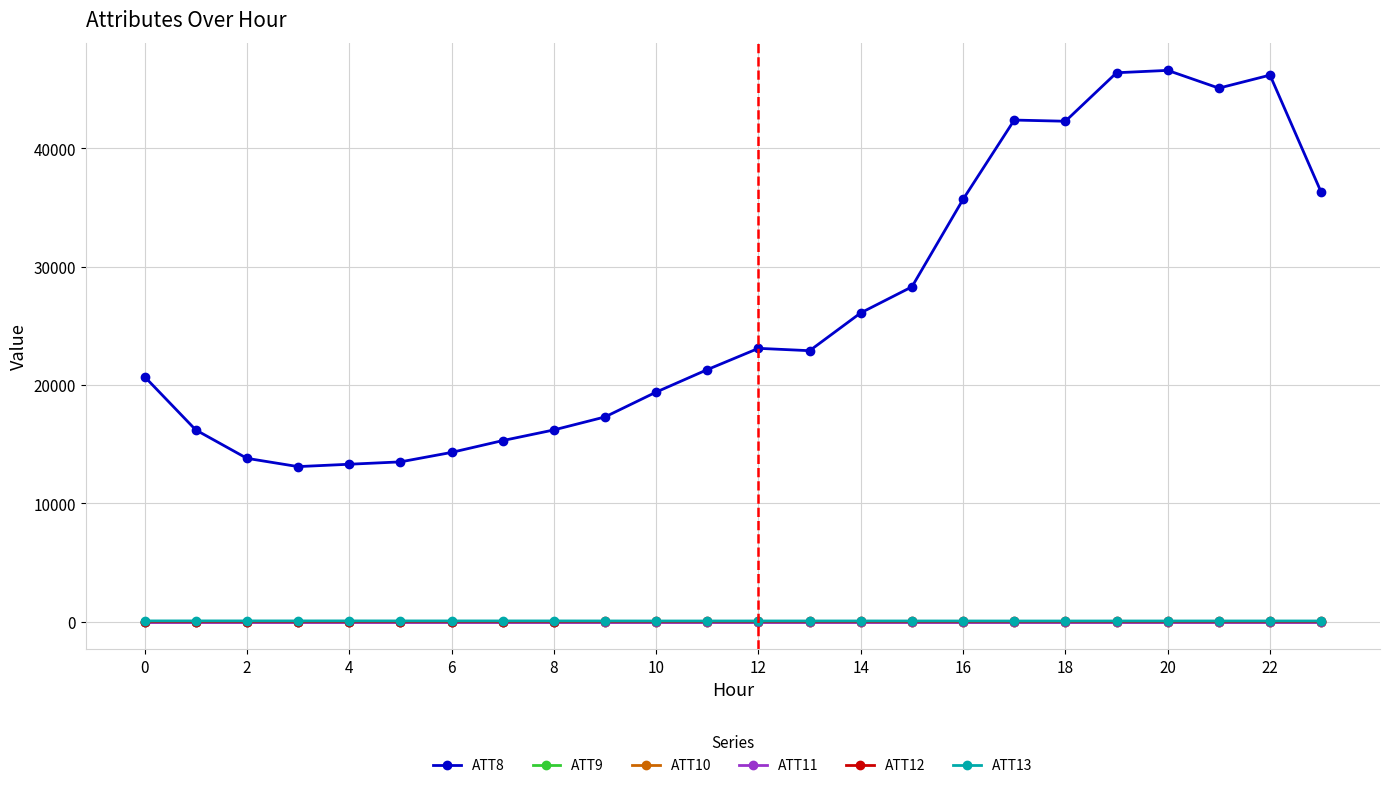

True or false: ATT9 and ATT12 cross at least once.

False